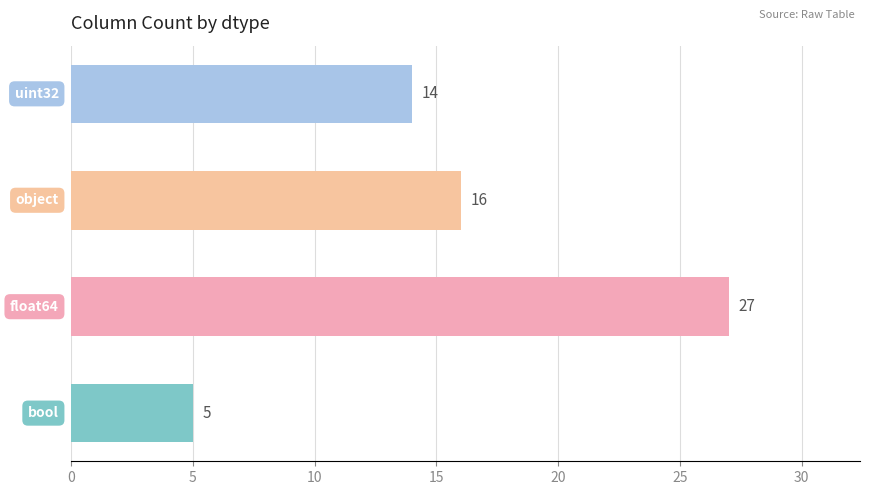

What is the difference between the maximum and second lowest values?

13